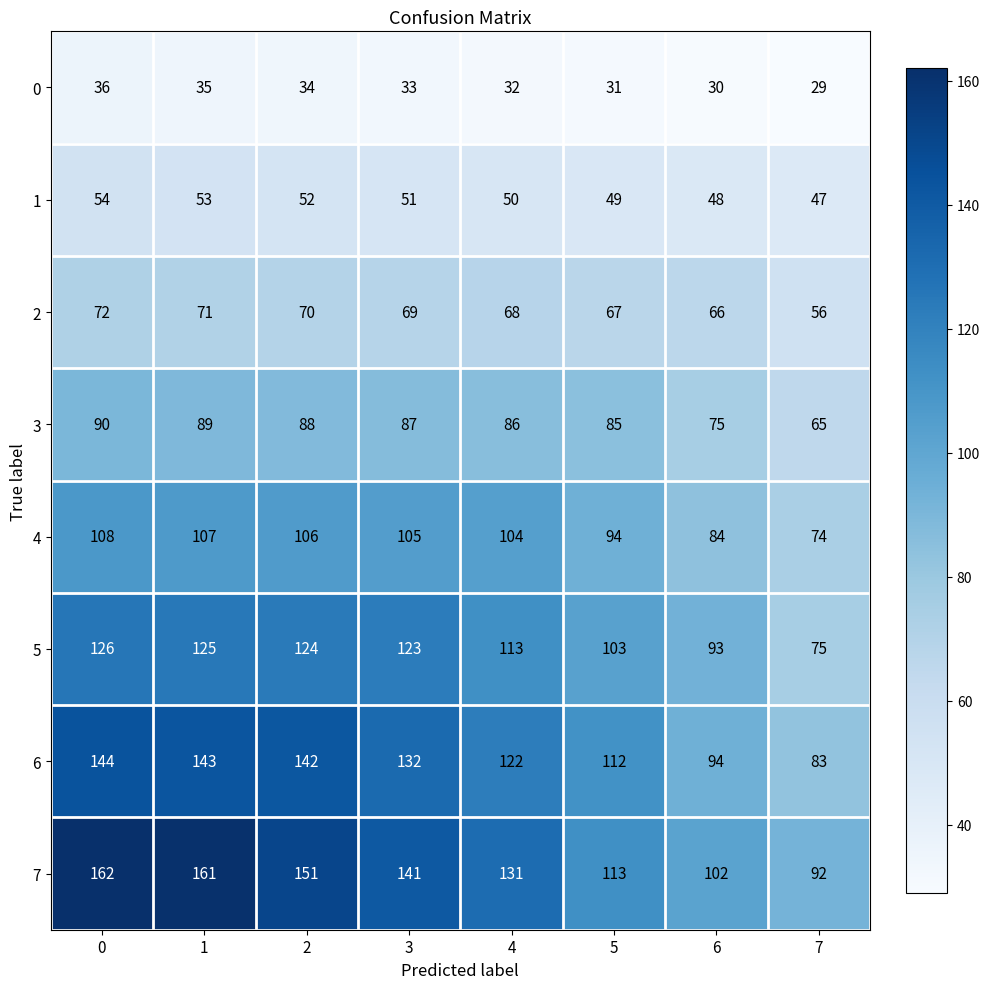

True or false: 1 has a value of 48 at 6.

True